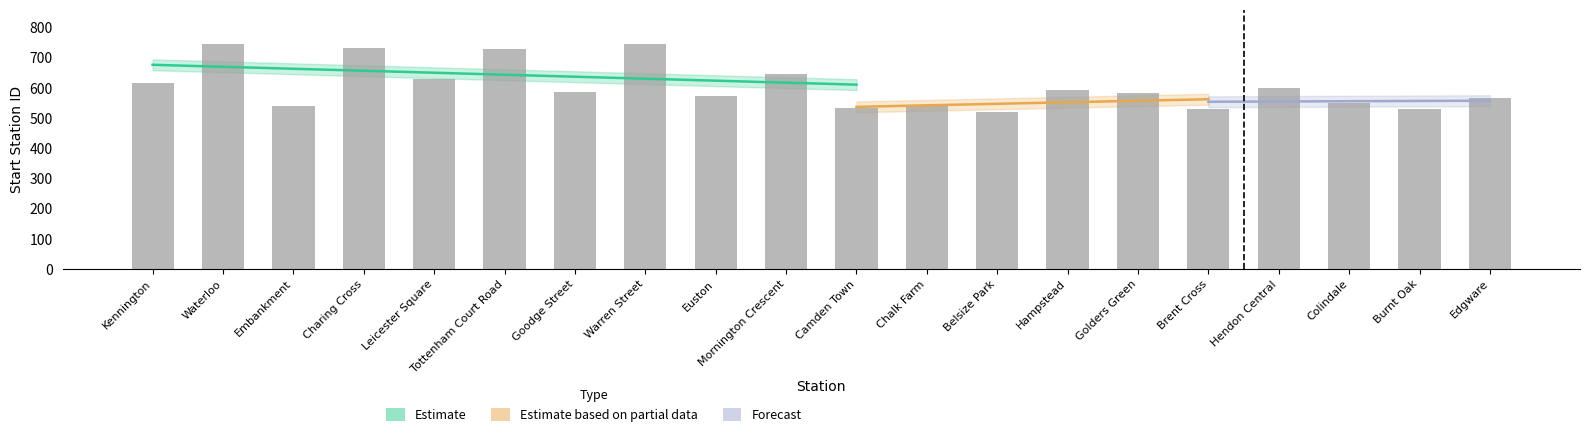

Reading right to left, extract all data points from this chart.

Edgware=568	Burnt Oak=532	Colindale=551	Hendon Central=601	Brent Cross=529	Golders Green=584	Hampstead=594	Belsize Park=519	Chalk Farm=540	Camden Town=535	Mornington Crescent=648	Euston=574	Warren Street=745	Goodge Street=586	Tottenham Court Road=728	Leicester Square=631	Charing Cross=732	Embankment=542	Waterloo=747	Kennington=616